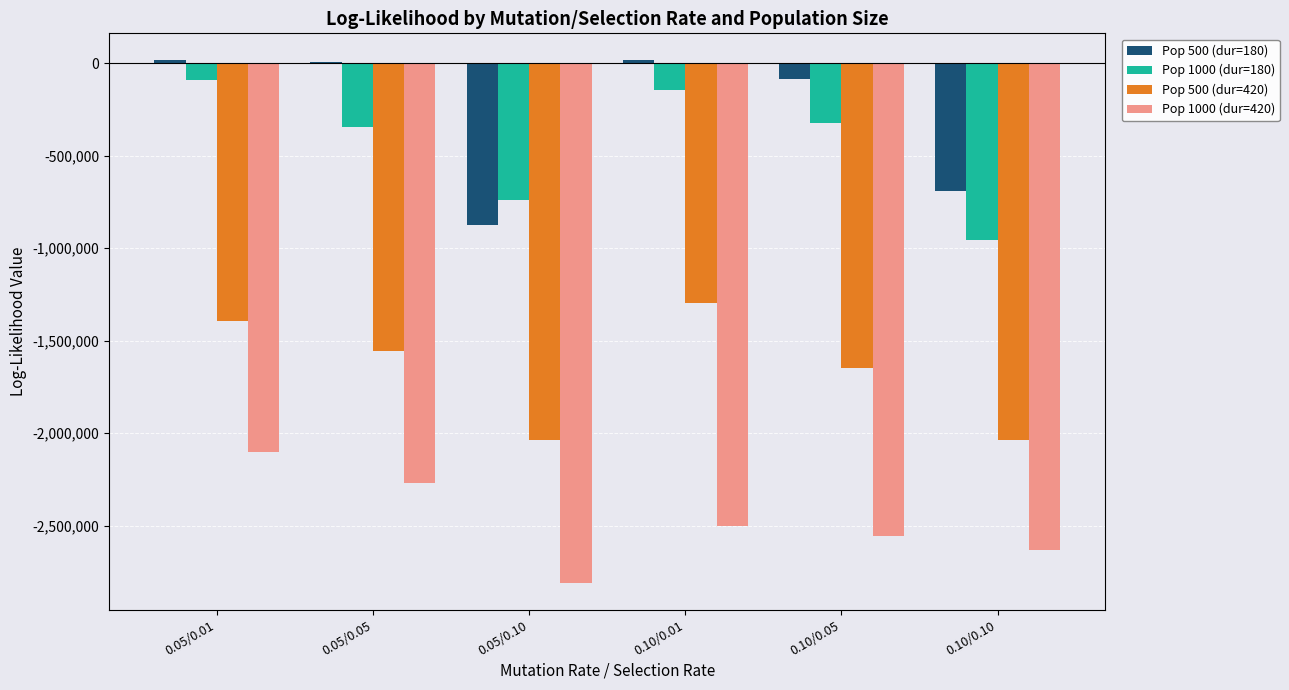

What are all the series names shown in the legend?

Pop 500 (dur=180), Pop 1000 (dur=180), Pop 500 (dur=420), Pop 1000 (dur=420)